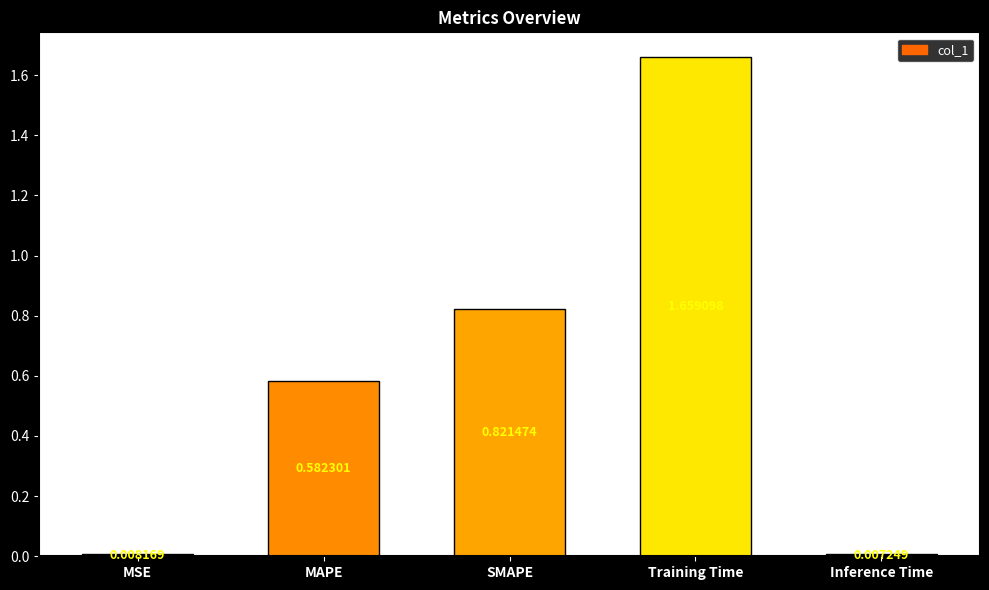

At which label is the value closest to 0?

Inference Time